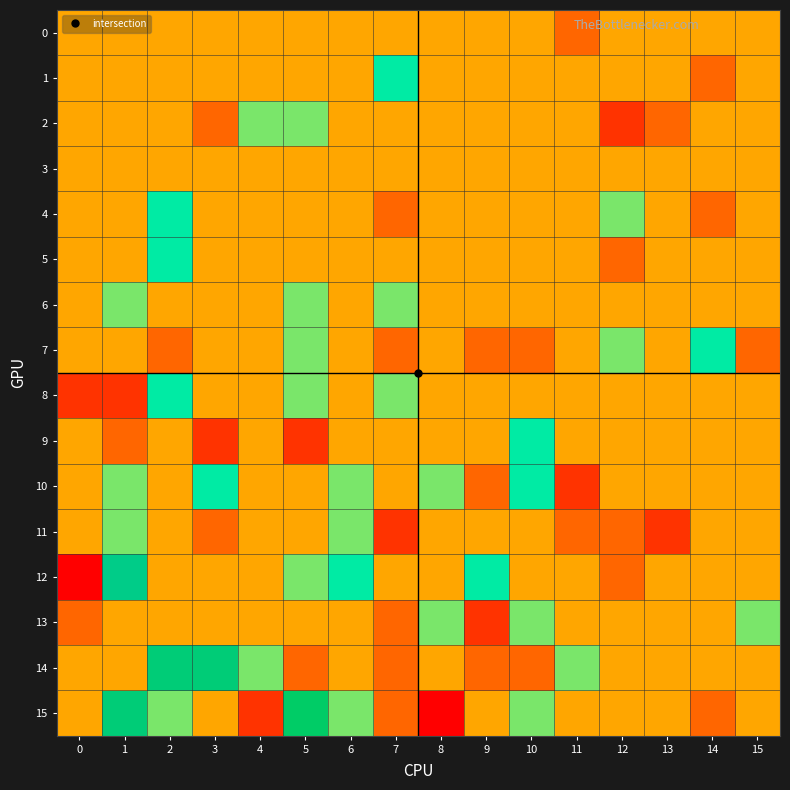

Which series changed the most between 0 and 1?

12